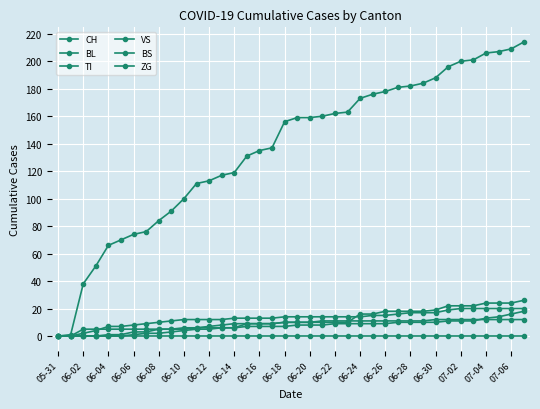

True or false: BL and TI cross at least once.

False